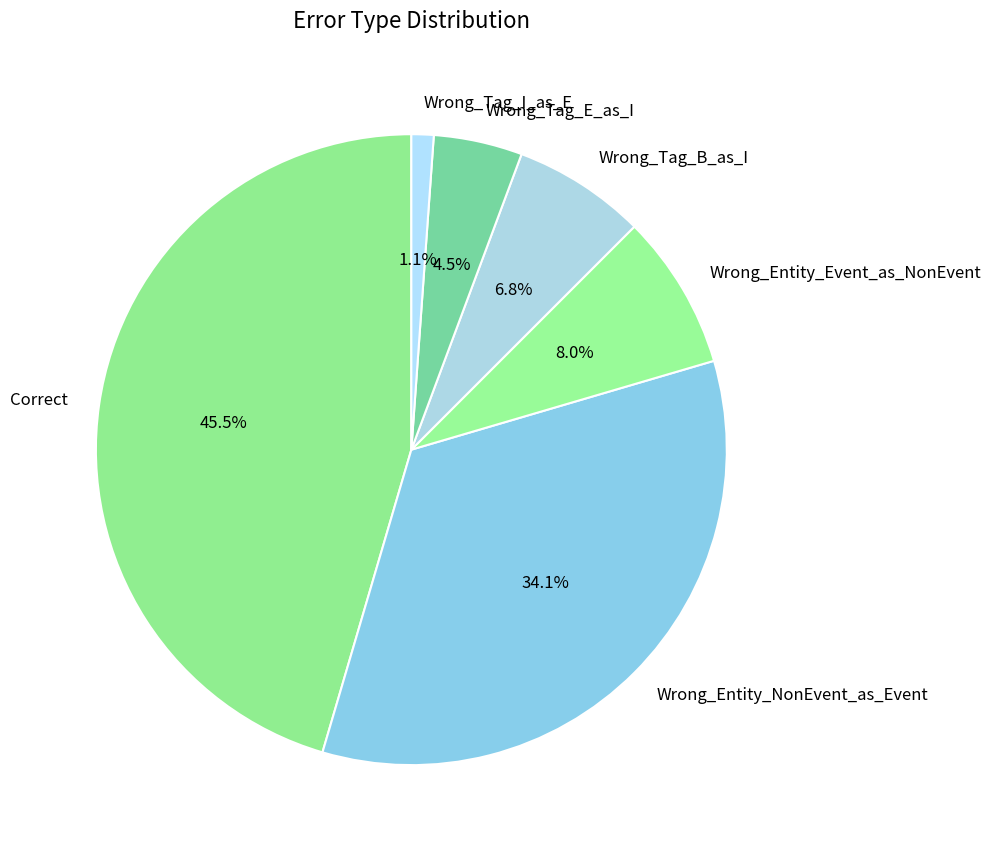

Between Wrong_Entity_Event_as_NonEvent and Wrong_Tag_E_as_I, which is larger?

Wrong_Entity_Event_as_NonEvent